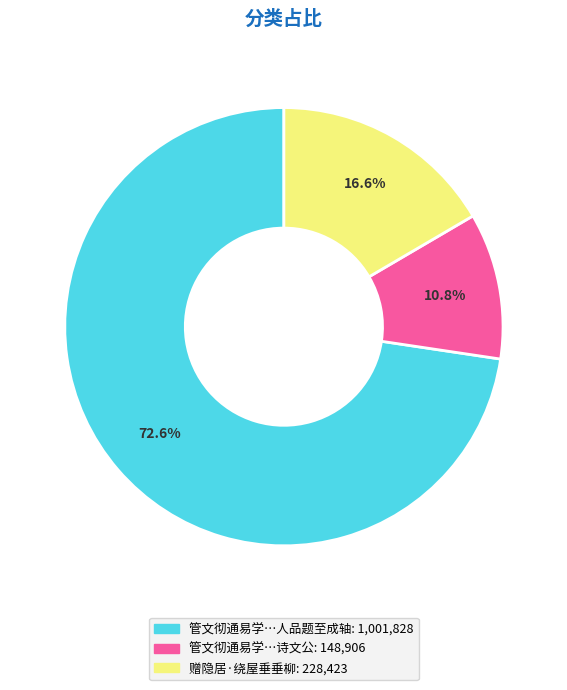

Does any single category account for the majority?

Yes